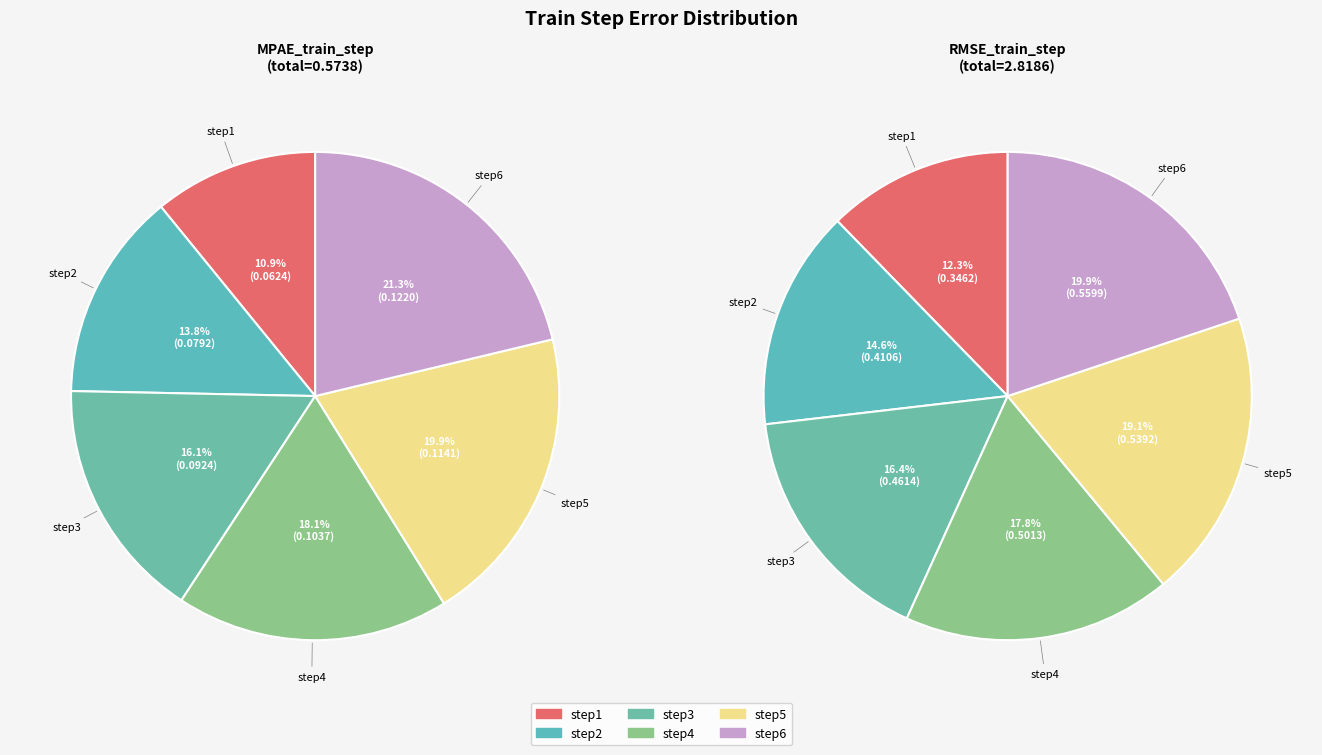

The step6 slice represents 30% of the pie. True or false?

False